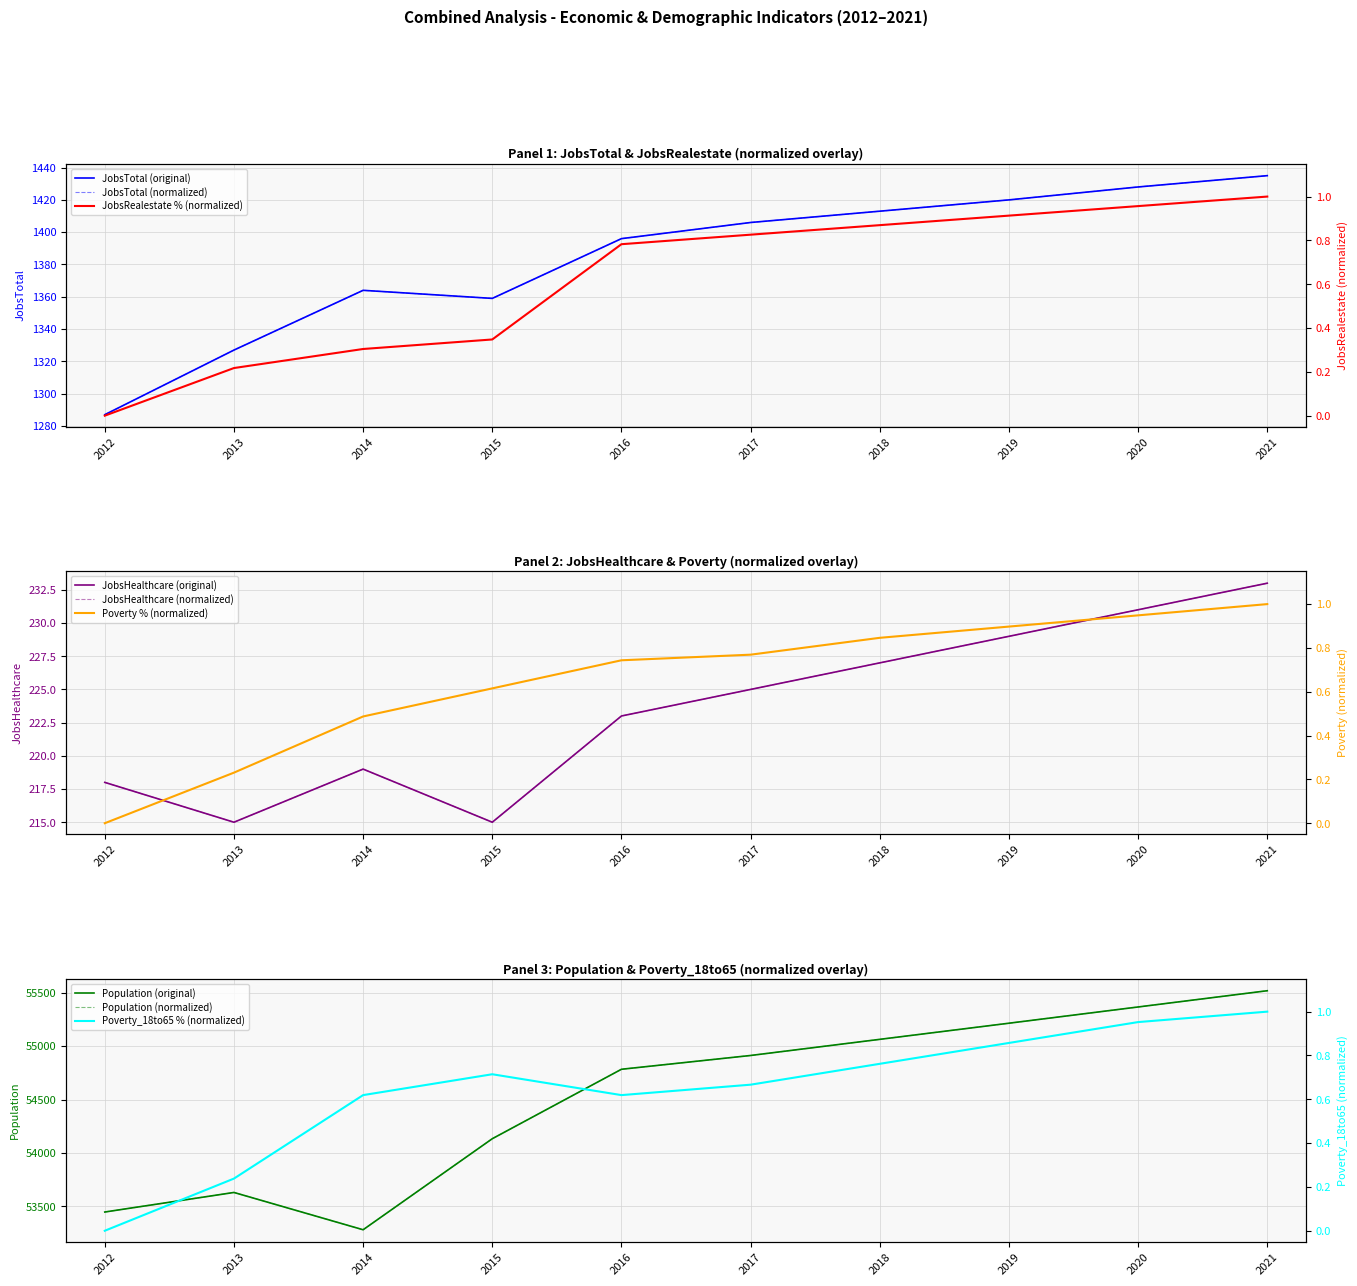

Is the value of JobsHealthcare at 2012 greater than the value of Population at 2012?

No